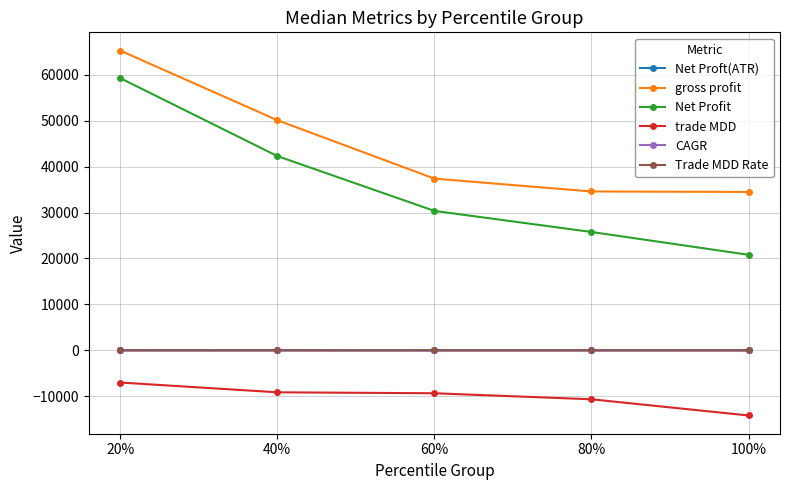

True or false: Trade MDD Rate and trade MDD cross at least once.

False